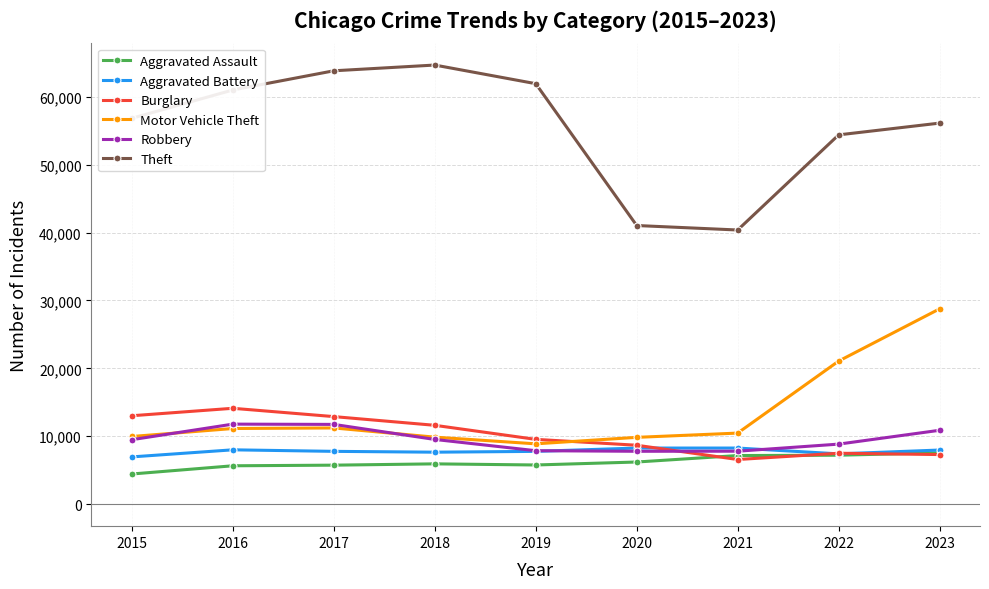

True or false: Theft has more than 2 points higher than both neighbors.

False